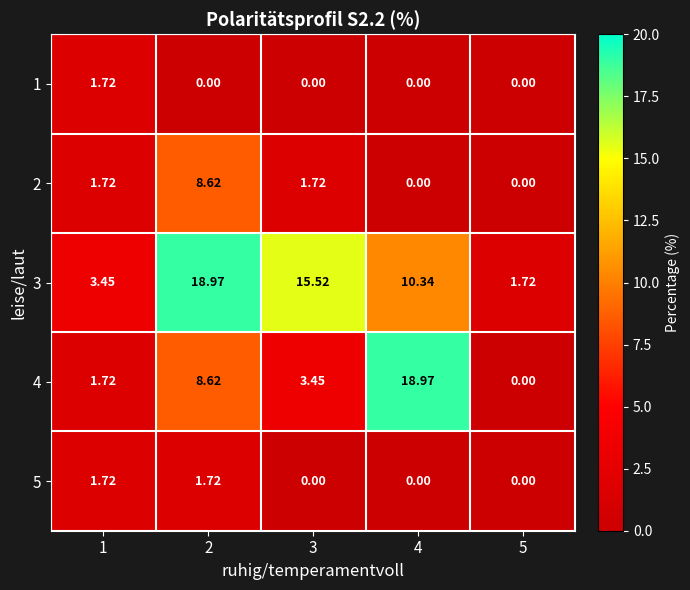

Which series has the largest range (max minus min)?

4